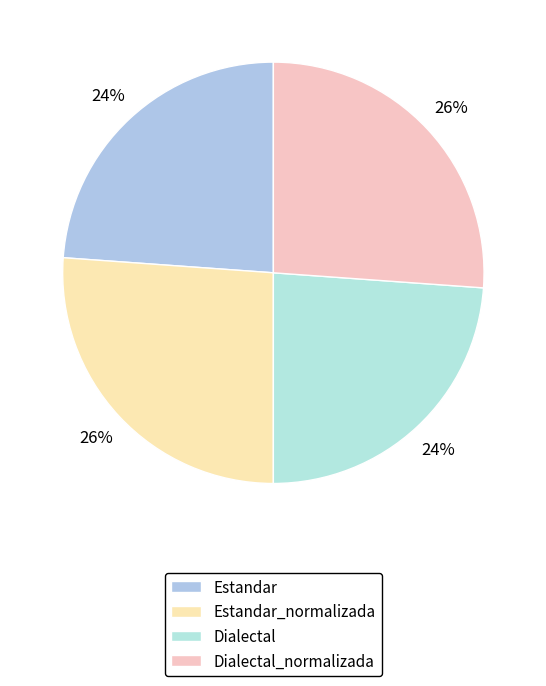

Is there a majority slice in this chart?

No